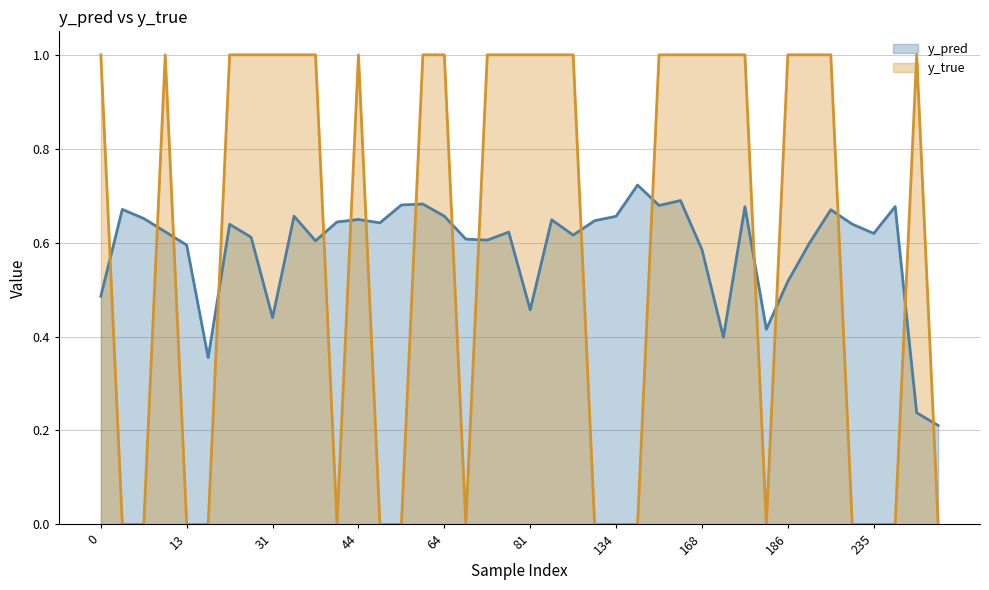

What is the value of the y_pred point at the 8th from the left?

0.6